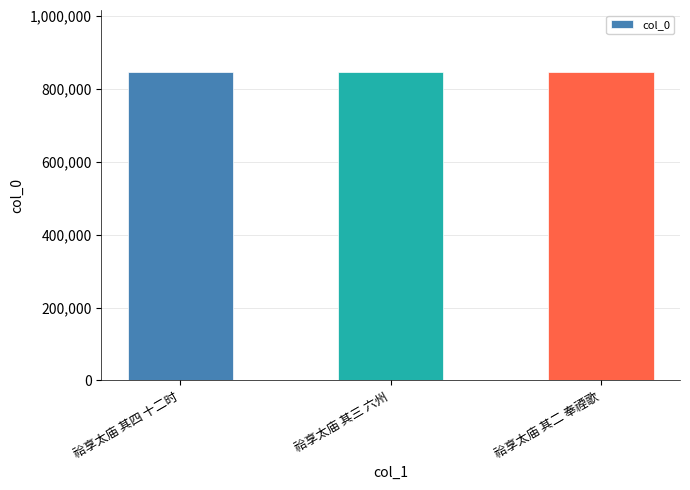

What is the sum of the values at 祫享太庙 其三 六州 and 祫享太庙 其四 十二时?

1691235